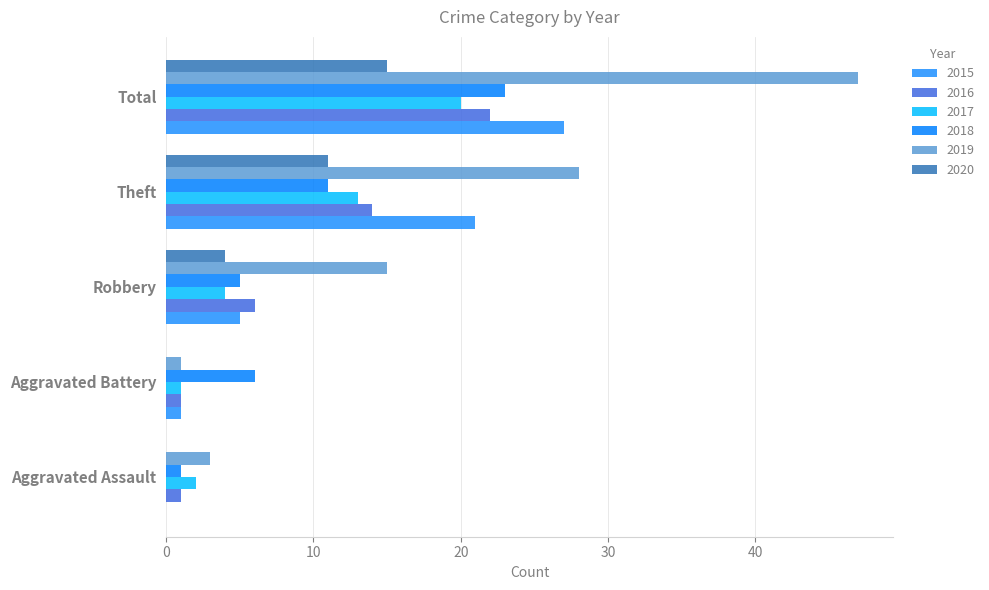

Reading left to right, list all the values displayed in this chart.

2015: 0	1	5	21	27
2016: 1	1	6	14	22
2017: 2	1	4	13	20
2018: 1	6	5	11	23
2019: 3	1	15	28	47
2020: 0	0	4	11	15